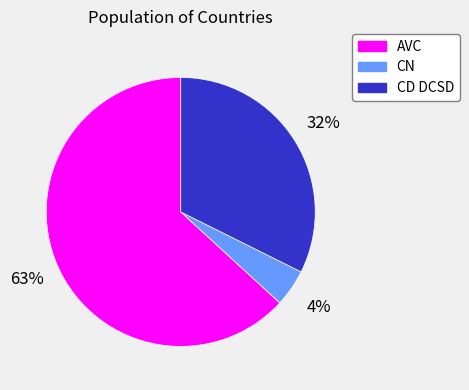

To the nearest percent, what is the combined percentage of CN and AVC?

68%